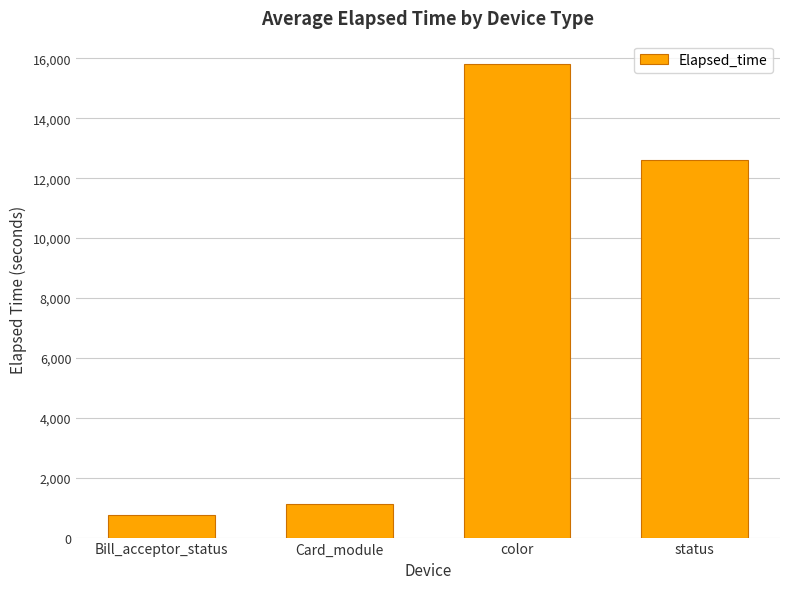

How many values are below 12611?

2